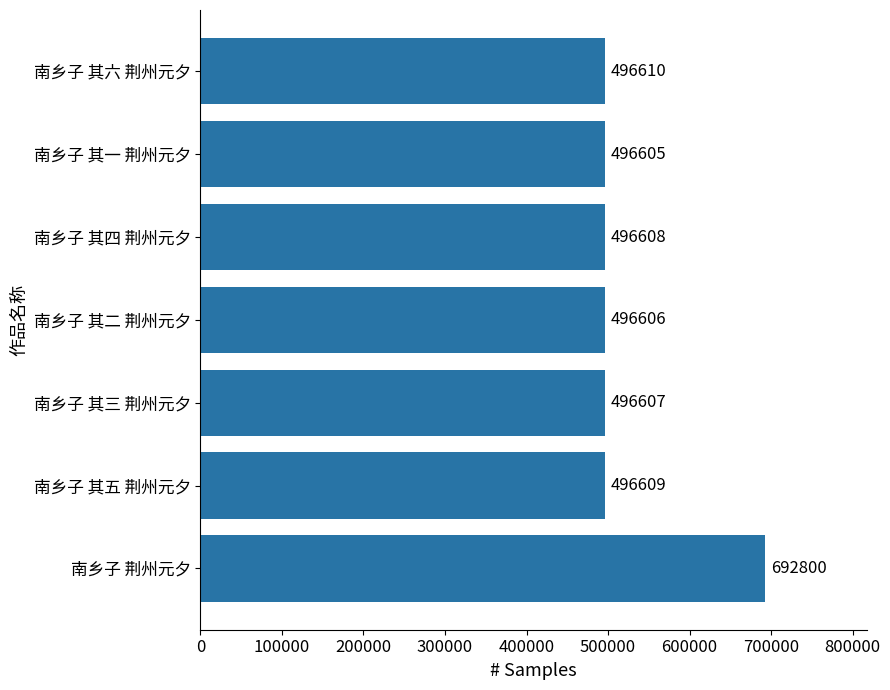

Reading top to bottom, what are all the values shown in this chart?

496610	496605	496608	496606	496607	496609	692800